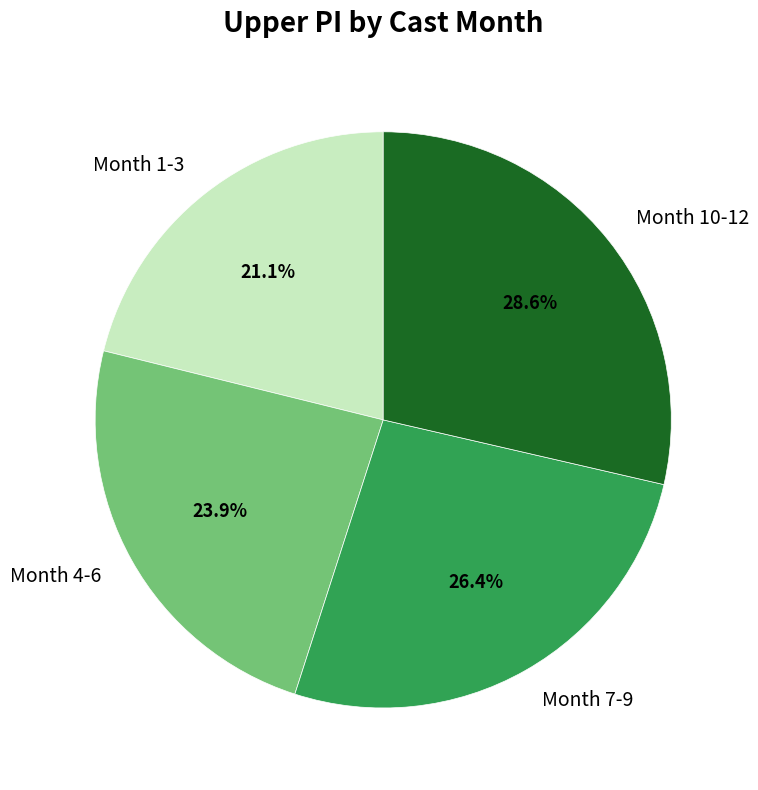

Which has a higher value, Month 7-9 or Month 1-3?

Month 7-9